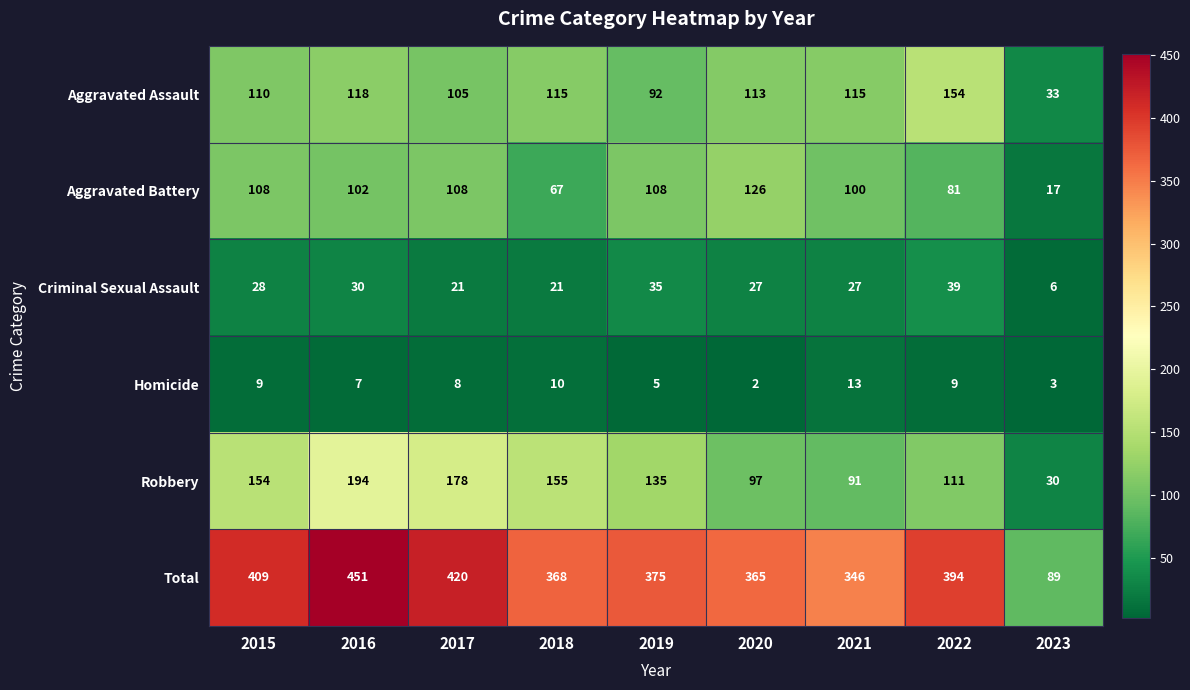

What is the spread (max minus min) of values at 2015?

400